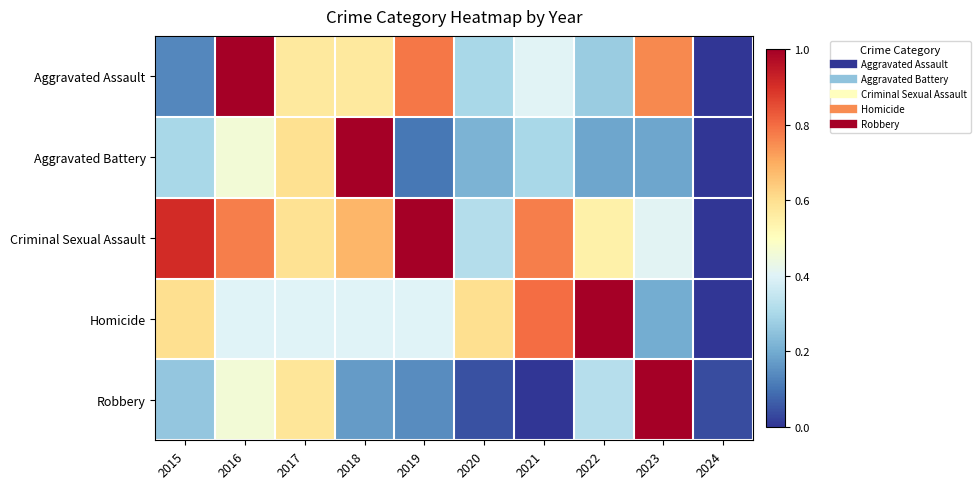

What is the spread (max minus min) of values at 2018?

0.8